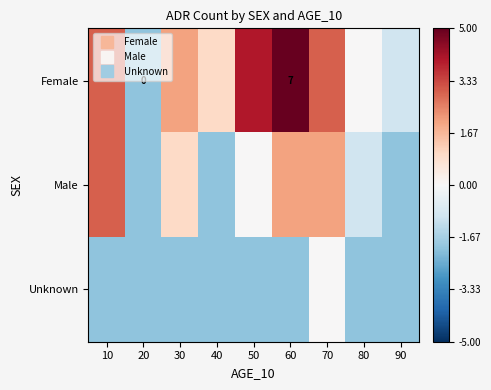

Is it true that Male equals 0 at 50?

True